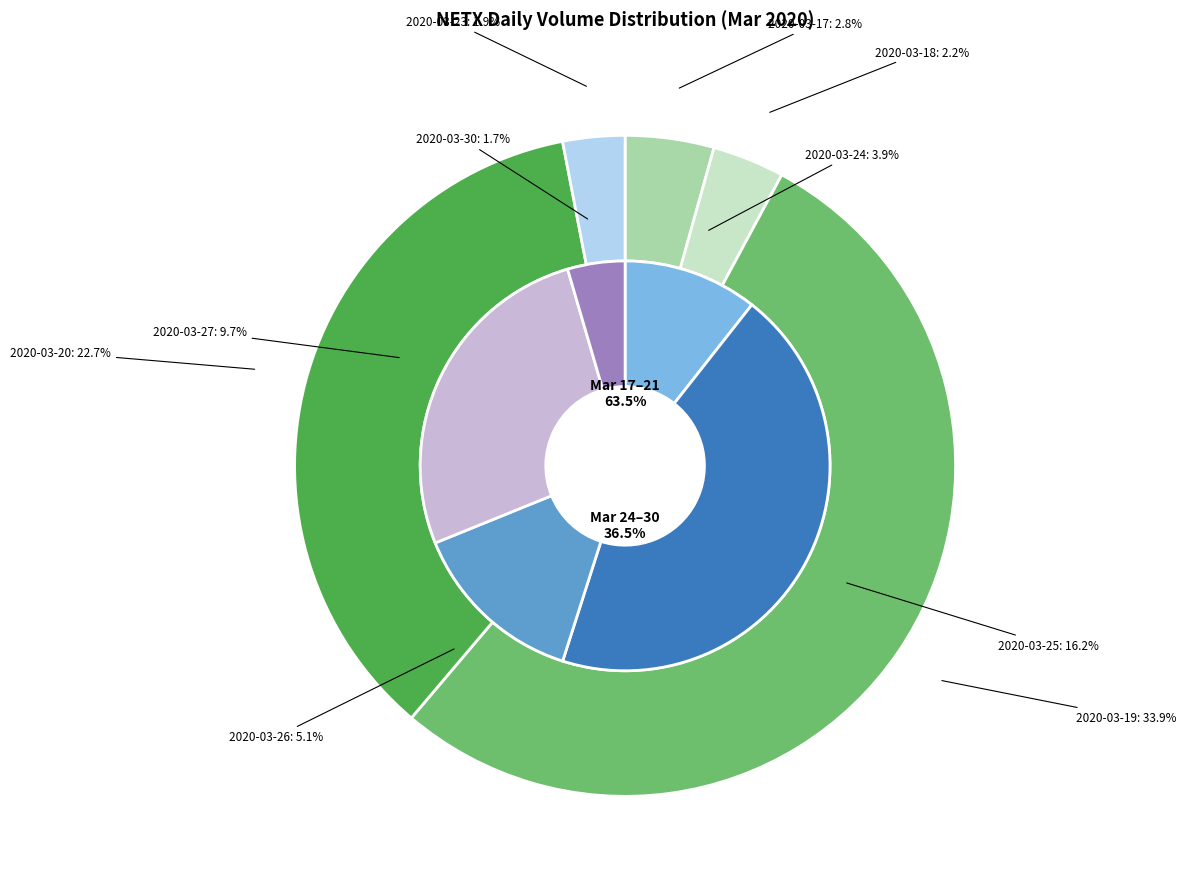

True or false: 2020-03-27 accounts for 10% of the total.

True